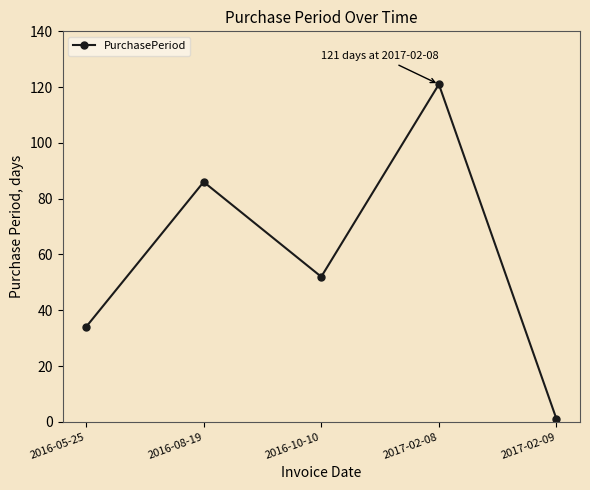

What is the maximum value shown in the chart?

121